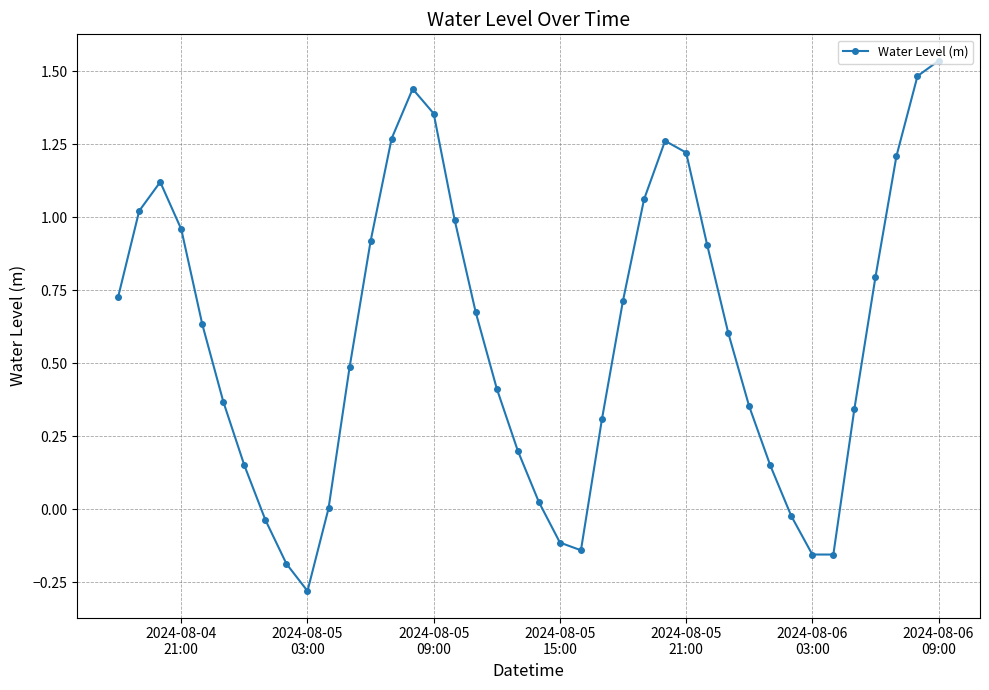

What is the minimum value shown in the chart?

-0.3